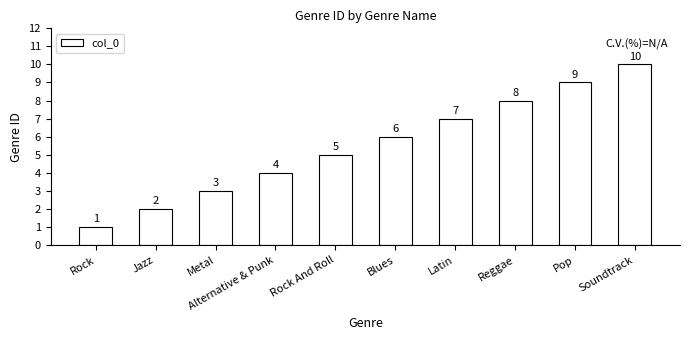

True or false: the data shows 6 at Blues.

True